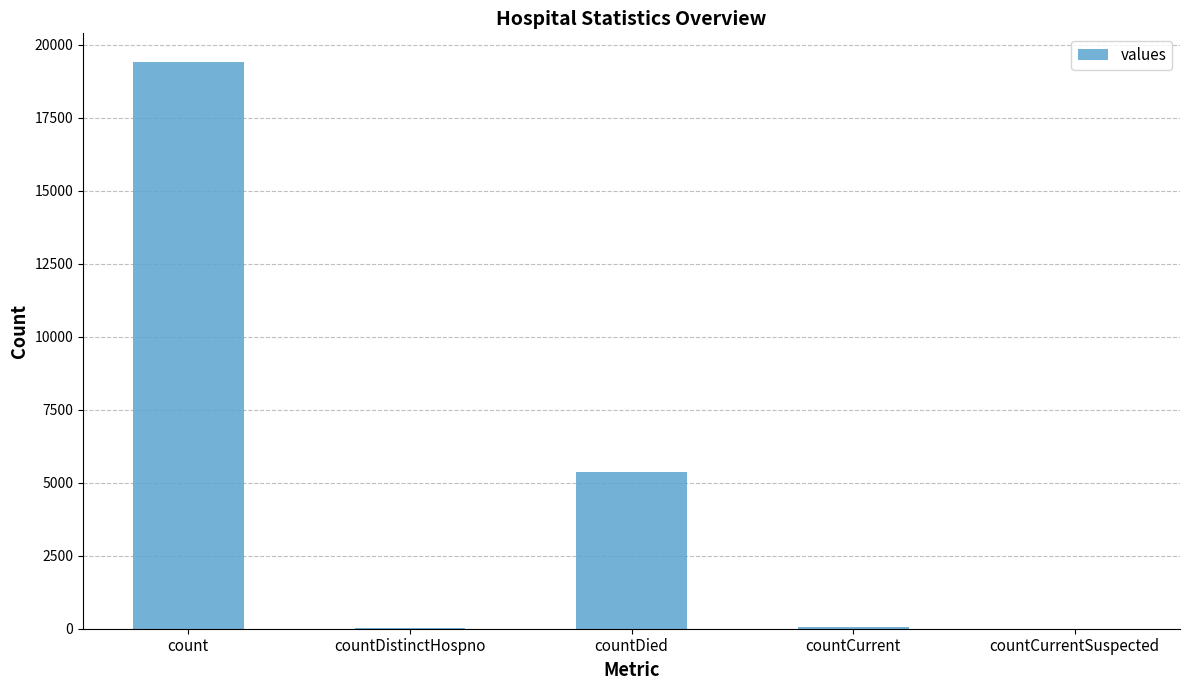

The value at countDied is 5357. True or false?

True